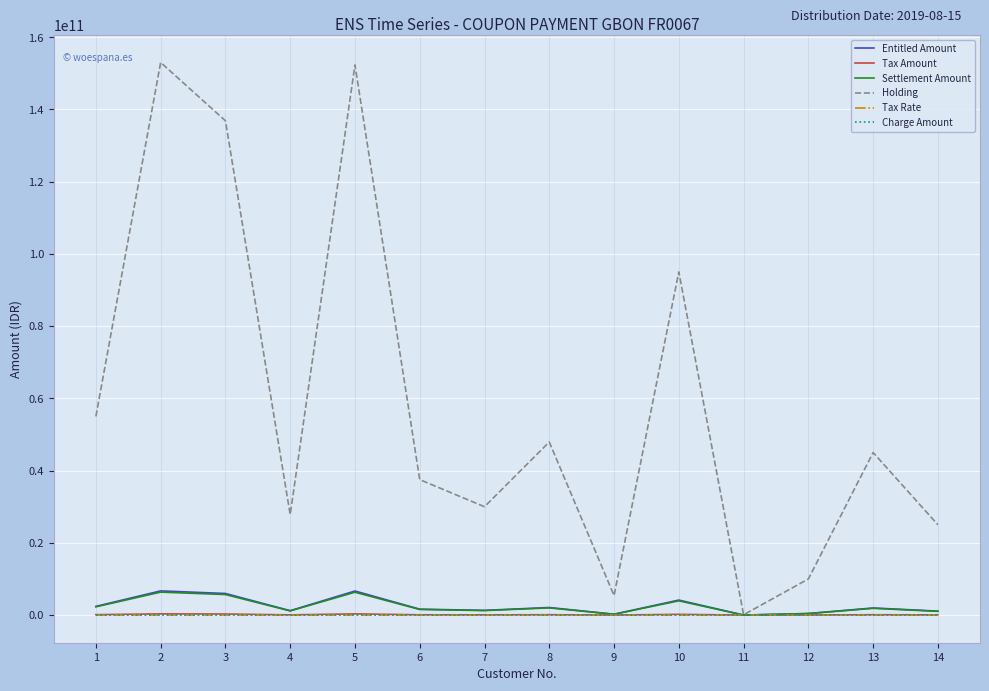

The value of Tax Amount at 5 is 333156250. True or false?

True